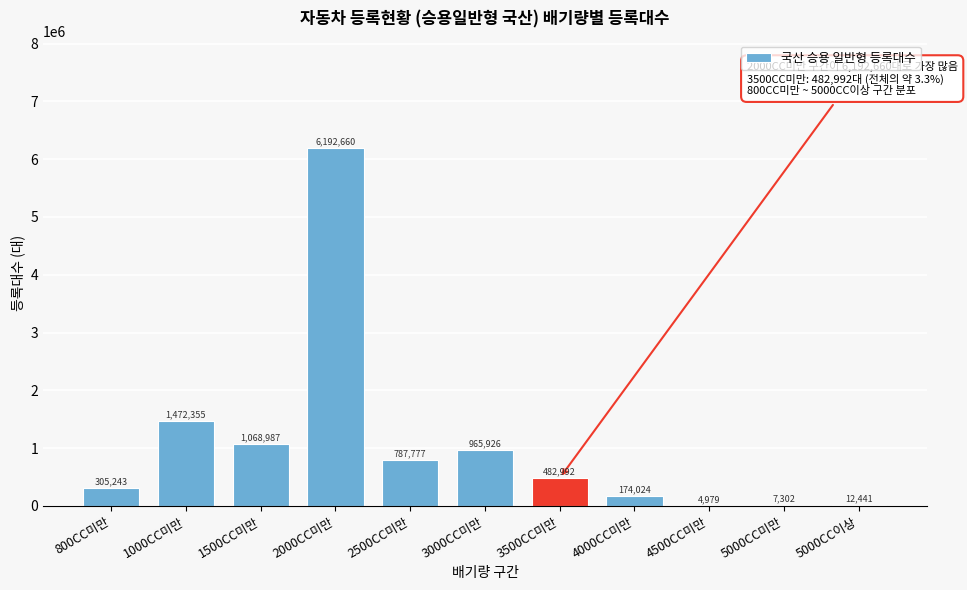

Reading left to right, what are all the values shown in this chart?

800CC미만=305243	1000CC미만=1472355	1500CC미만=1068987	2000CC미만=6192660	2500CC미만=787777	3000CC미만=965926	3500CC미만=482992	4000CC미만=174024	4500CC미만=4979	5000CC미만=7302	5000CC이상=12441